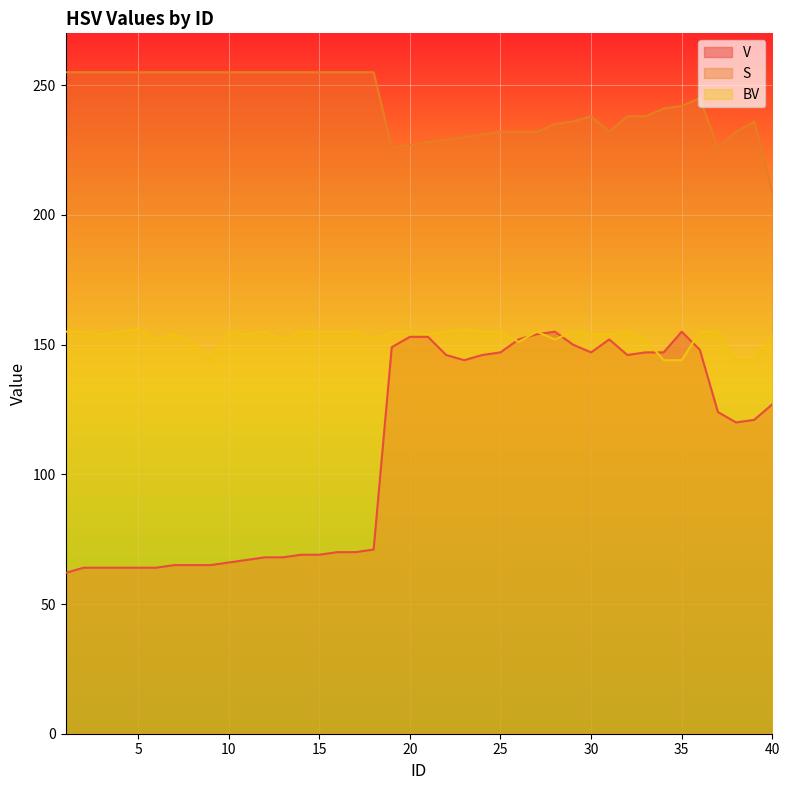

What is the difference between the highest and lowest values at 10?

189